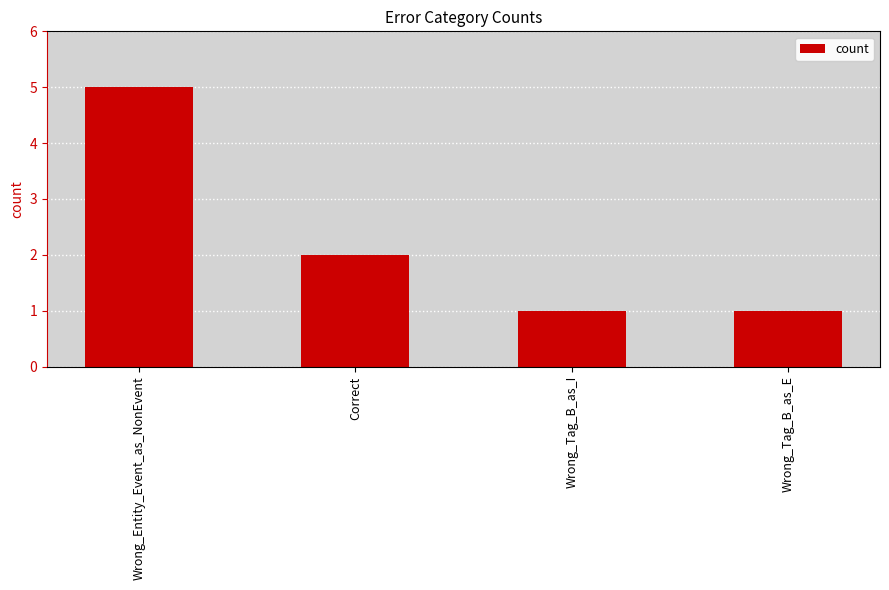

What is the change in value from Wrong_Entity_Event_as_NonEvent to Wrong_Tag_B_as_E?

-4